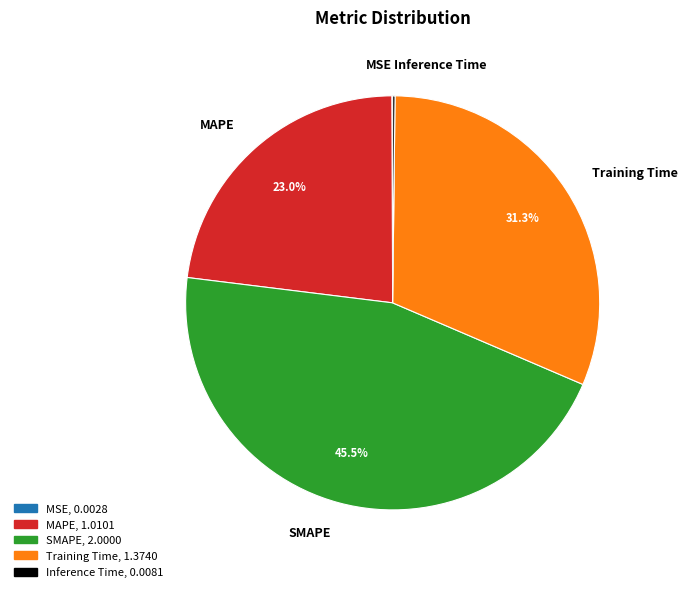

Is there any slice that represents more than half of the pie?

No